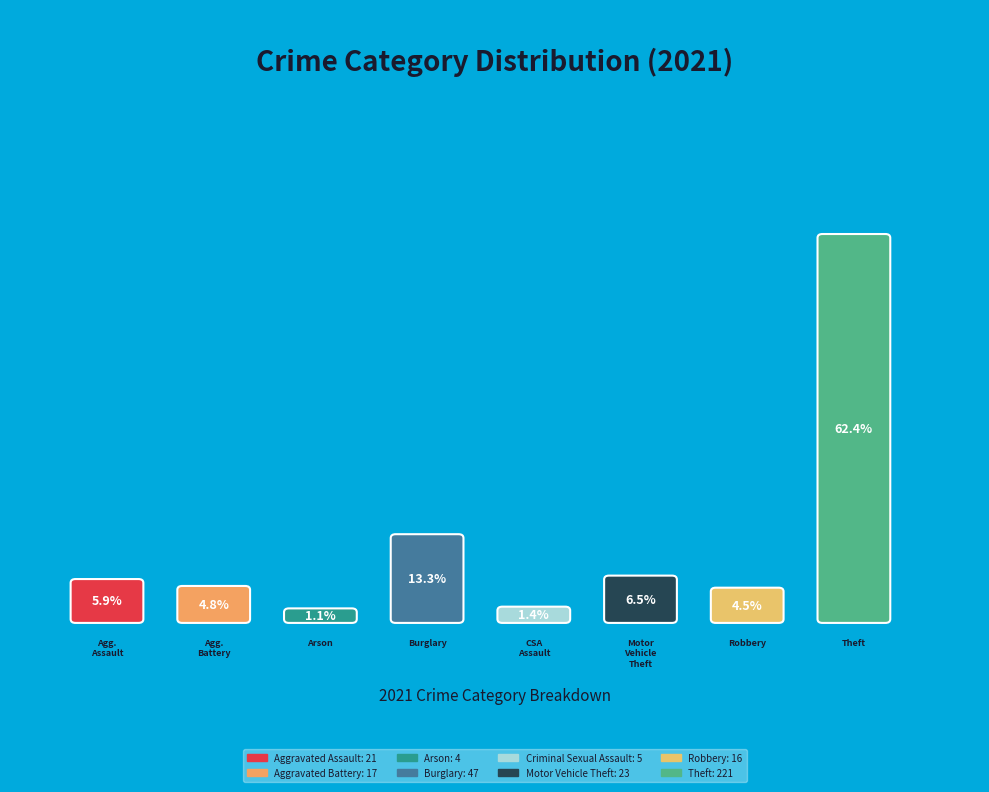

What is the majority slice?

Theft